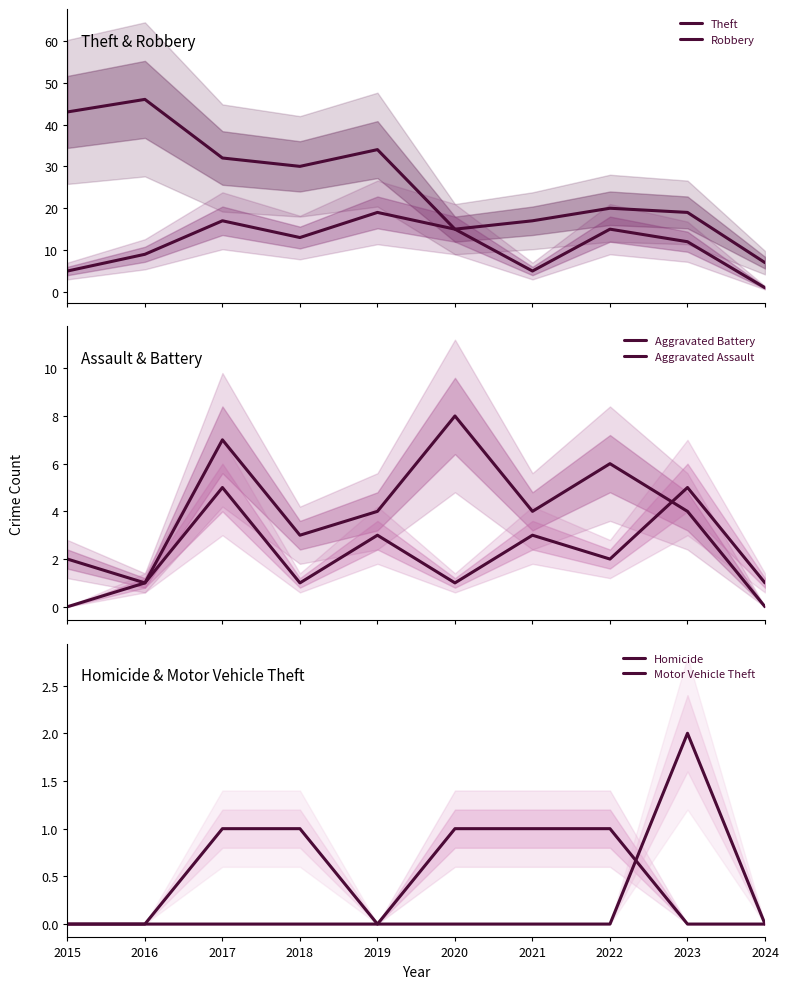

Rank the series by their maximum value, from highest to lowest.

Theft, Robbery, Aggravated Battery, Aggravated Assault, Motor Vehicle Theft, Homicide